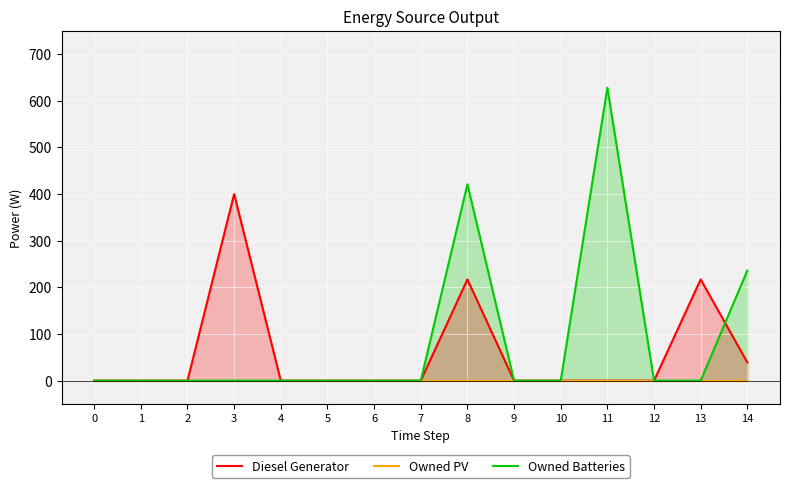

The value of Owned Batteries at 14 is 318.7. True or false?

False